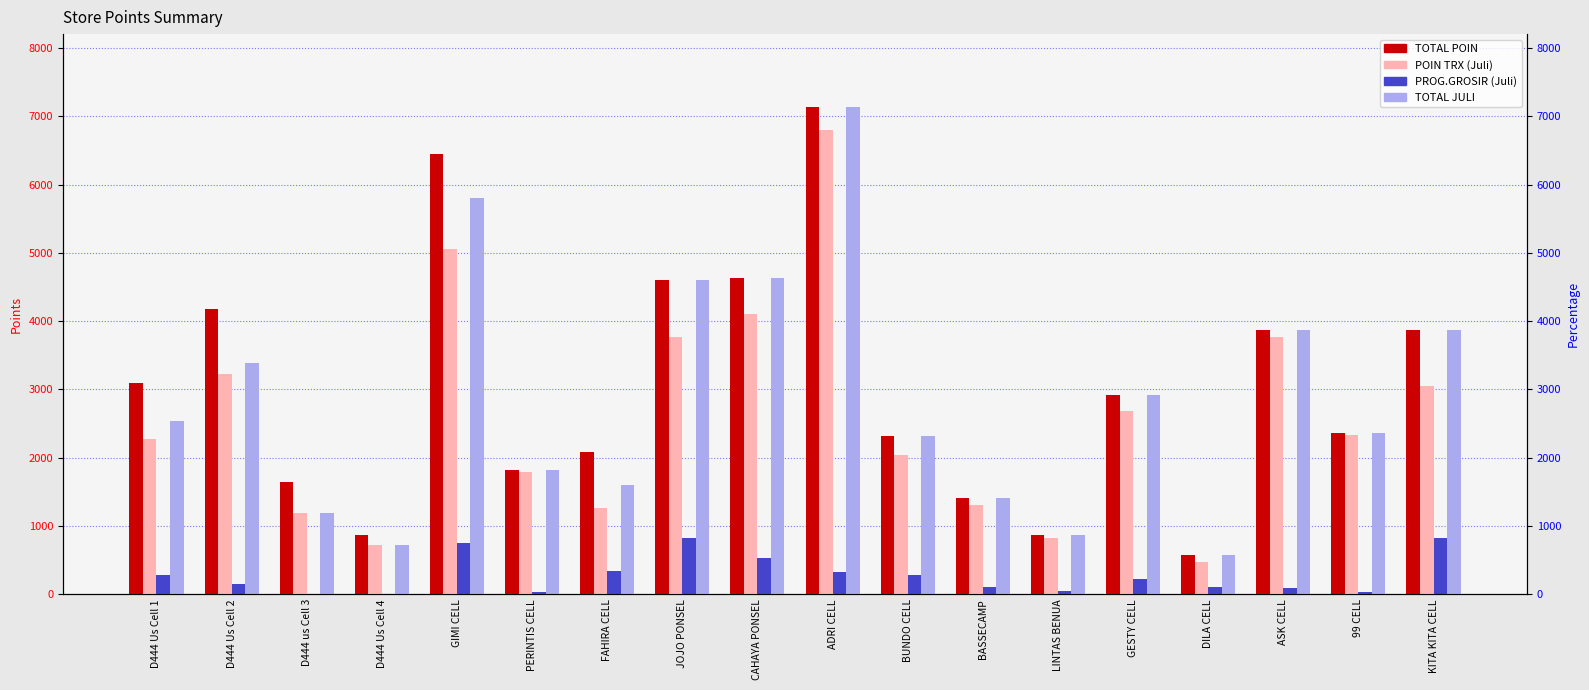

Is the value of PROG.GROSIR (Juli) at FAHIRA CELL greater than the value of TOTAL JULI at GESTY CELL?

No